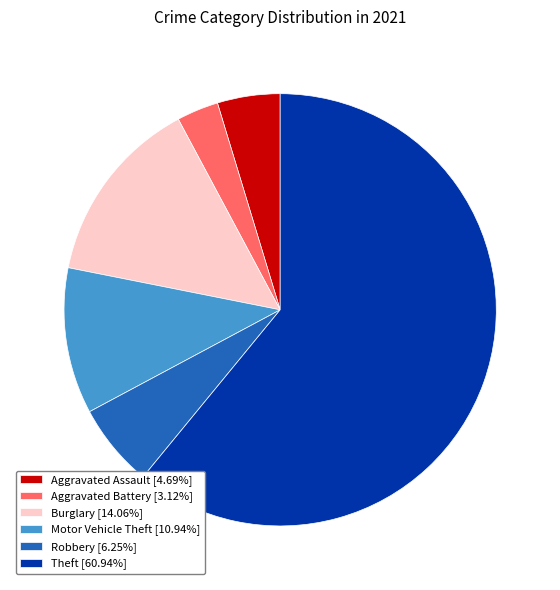

Does Theft [60.94%] account for over 50% of the chart?

Yes